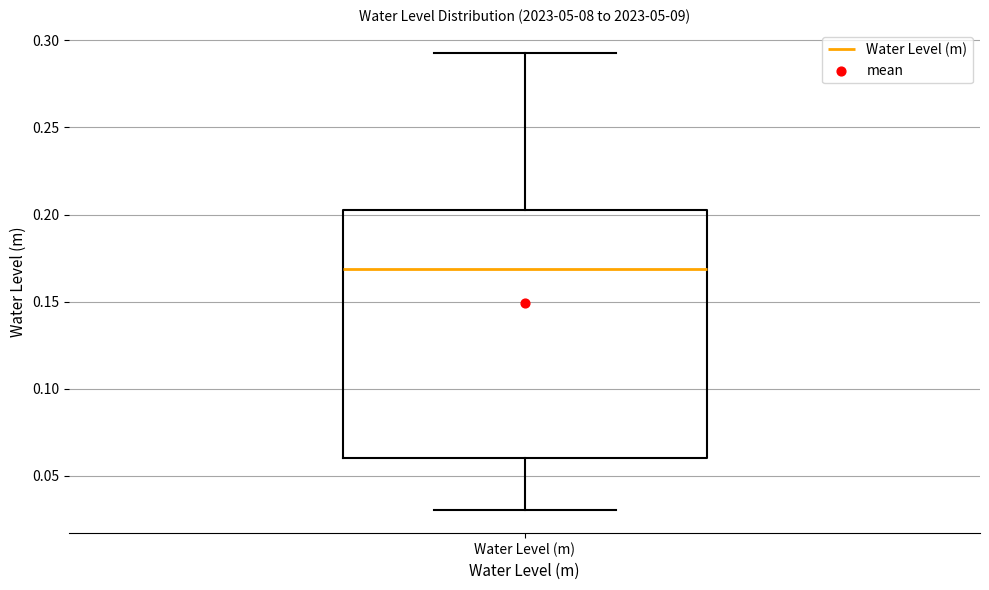

Where does the upper whisker of the box for Water Level (m) end on the y-axis? The values are not printed on the chart, so give them approximately, as read against the axis.

0.295